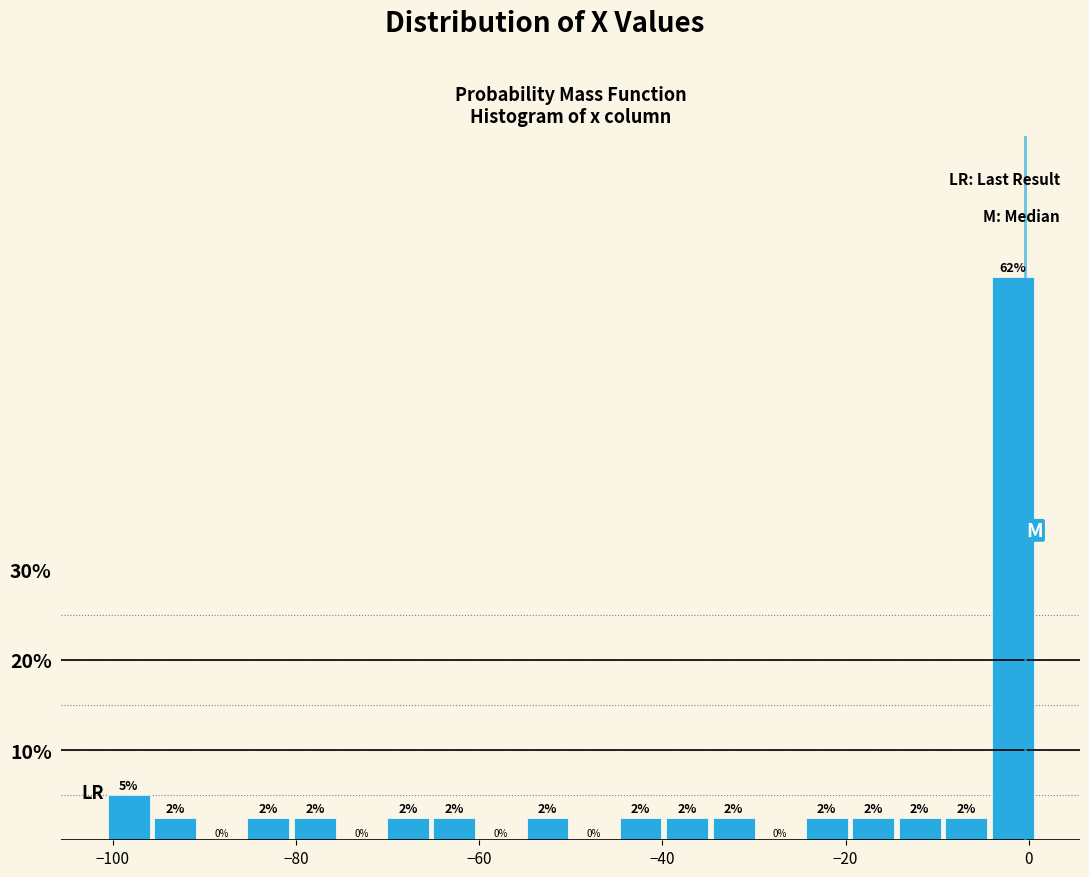

Read against the x-axis, roughly where is the centre of the tallest bar?

-2